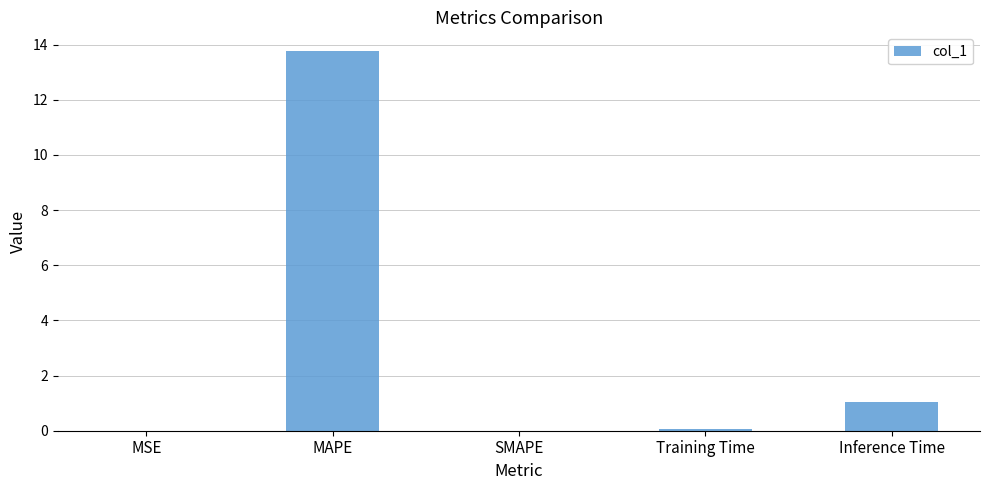

What is the change in value from SMAPE to Inference Time?

+1.0